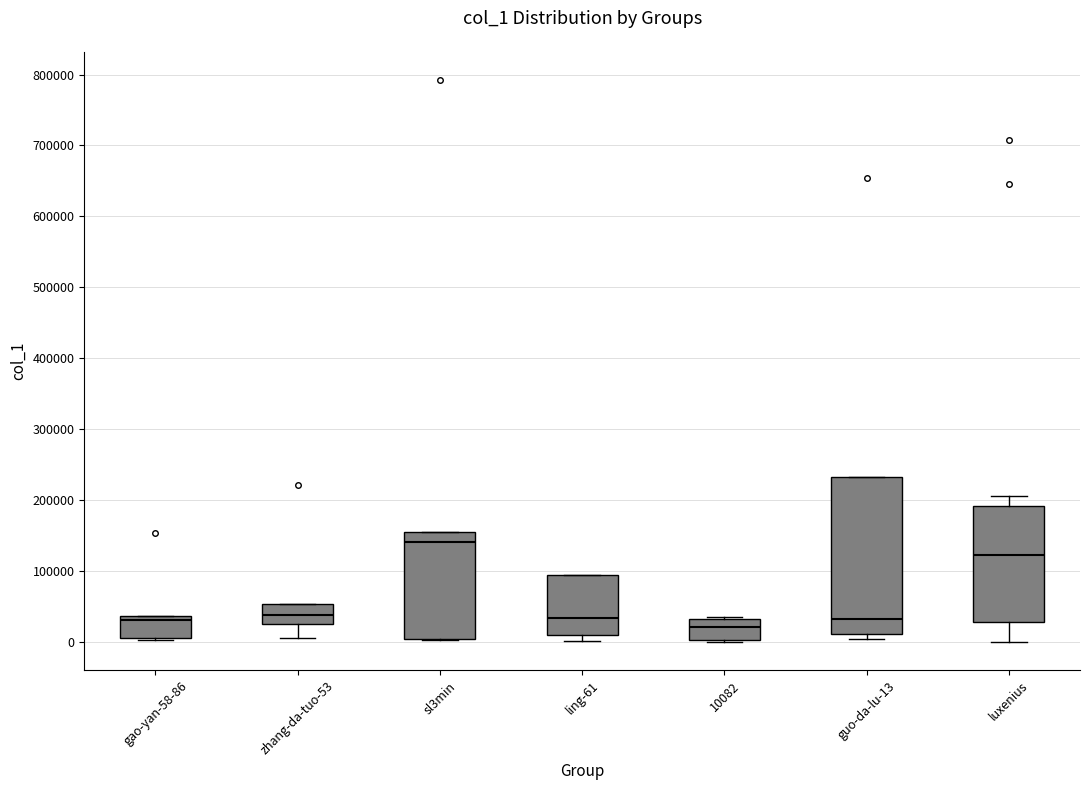

Comparing the boxes themselves (not the whiskers), which one is the tallest?

guo-da-lu-13